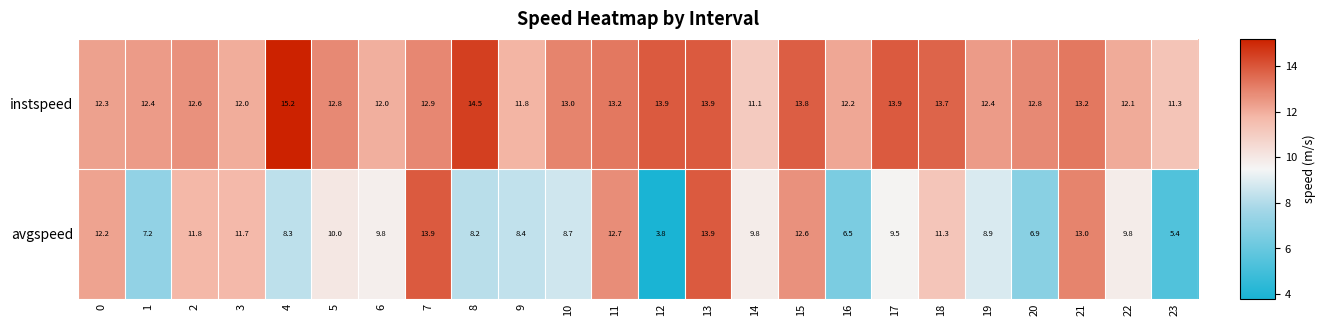

Between 1 and 7, which series saw the biggest shift?

avgspeed